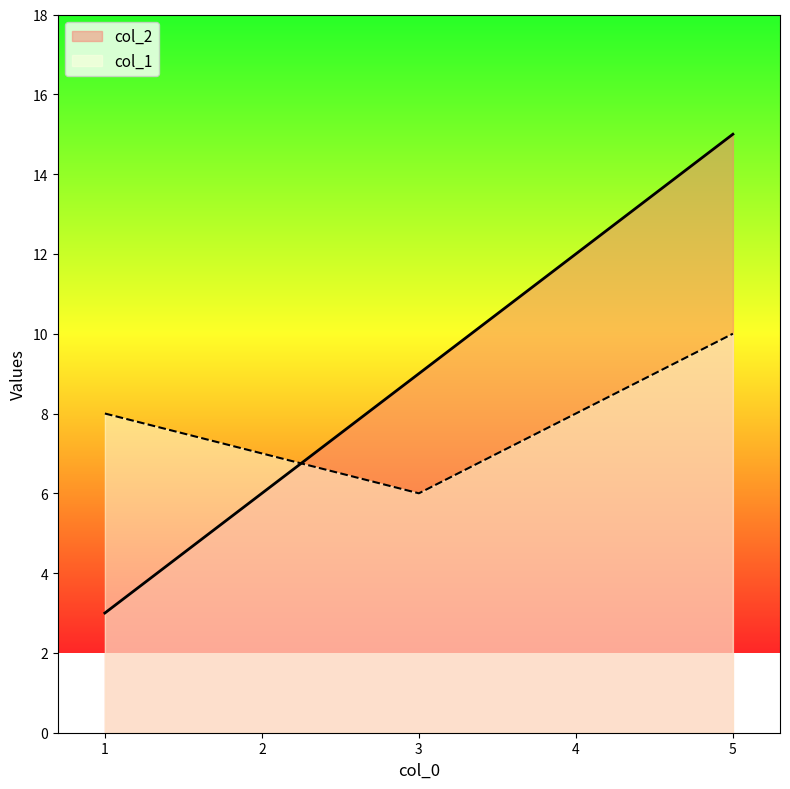

What is the difference between the maximum and minimum values in the col_1 series?

4